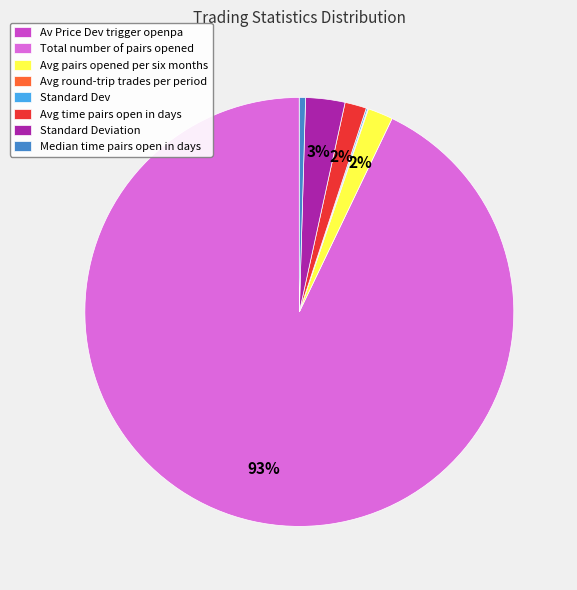

The Avg time pairs open in days slice represents 12% of the pie. True or false?

False